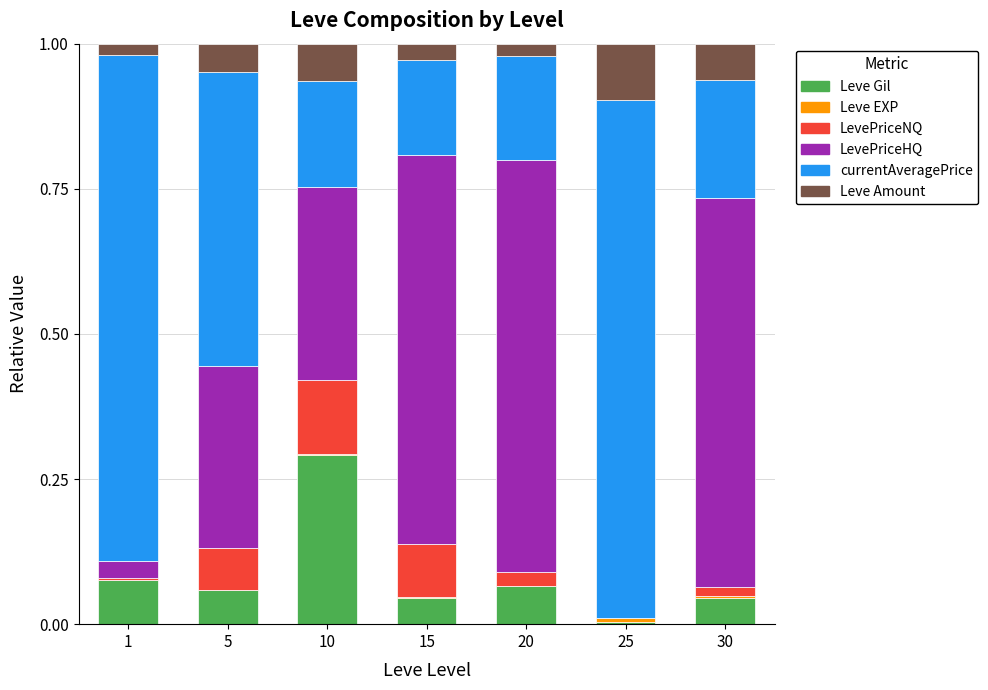

True or false: Leve Gil has a value of 0.0 at 15.

True